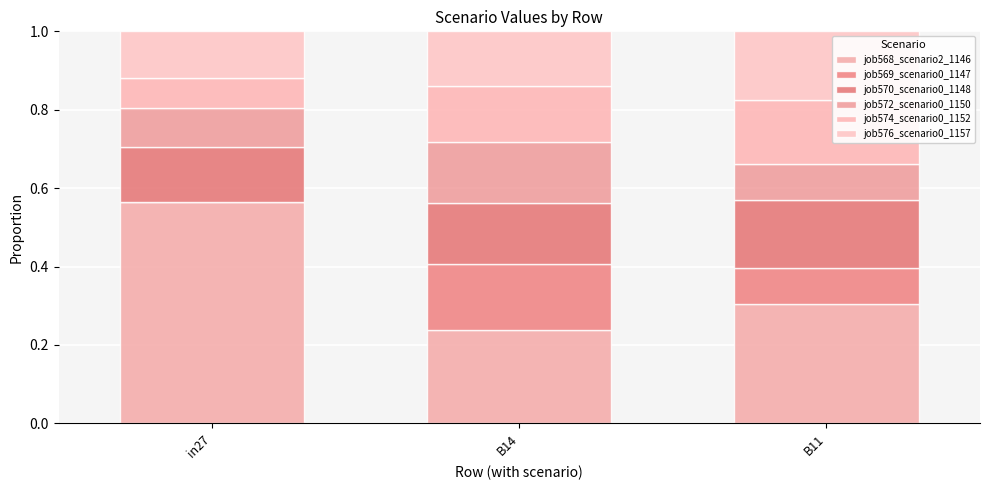

What are all the series names shown in the legend?

job568_scenario2_1146, job569_scenario0_1147, job570_scenario0_1148, job572_scenario0_1150, job574_scenario0_1152, job576_scenario0_1157